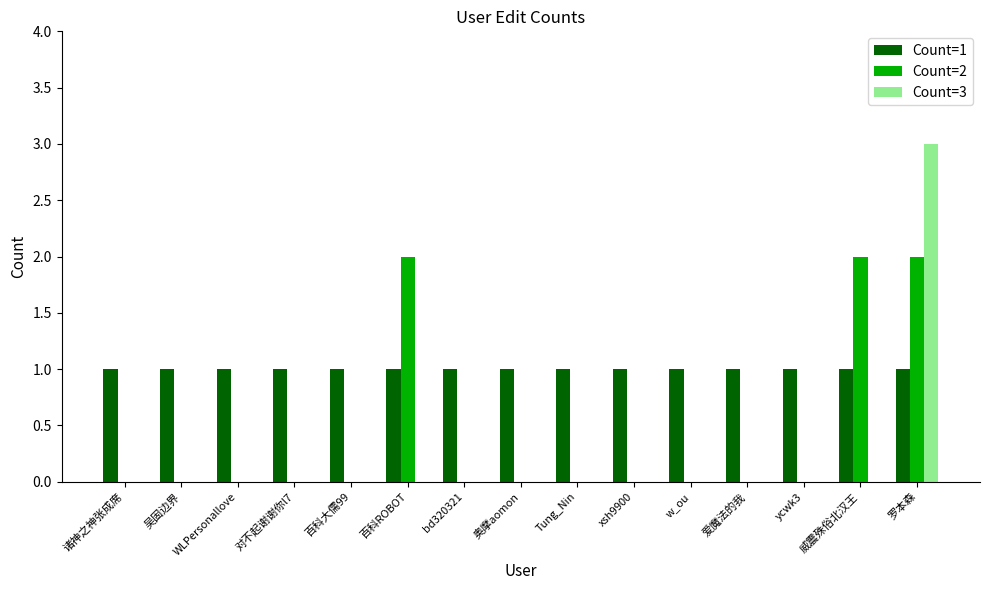

True or false: Count=1 has a value of 1 at WLPersonallove.

True